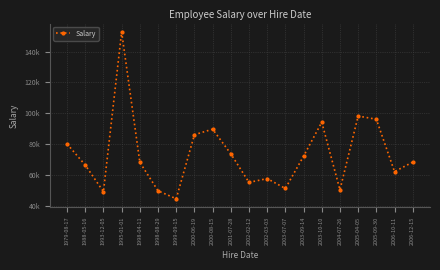

Is this an area chart (filled region under the line)?

No